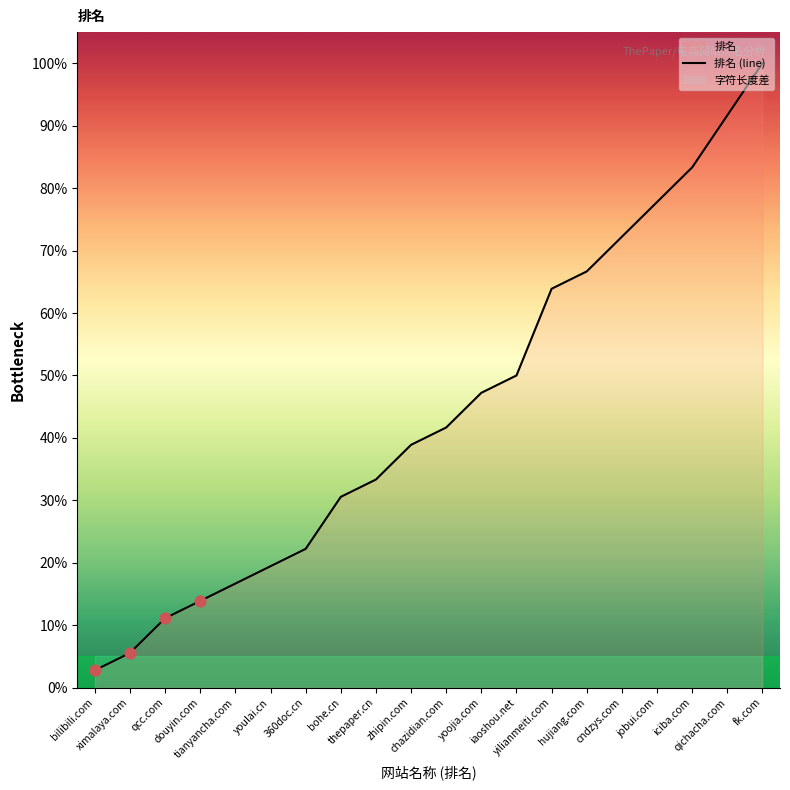

What is the change in value from thepaper.cn to cndzys.com?

+38.9